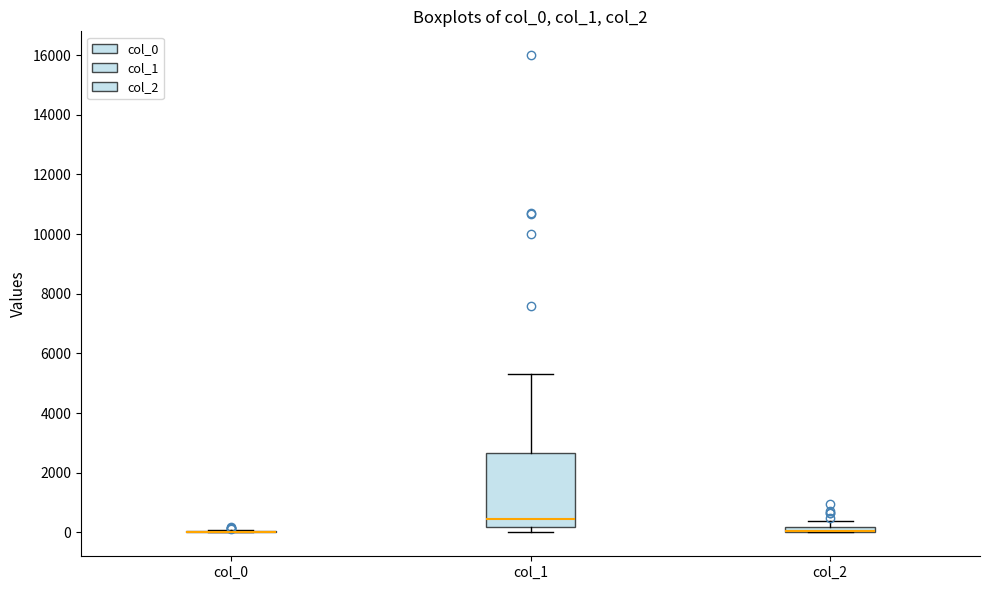

Comparing the boxes themselves (not the whiskers), which one is the tallest?

col_1